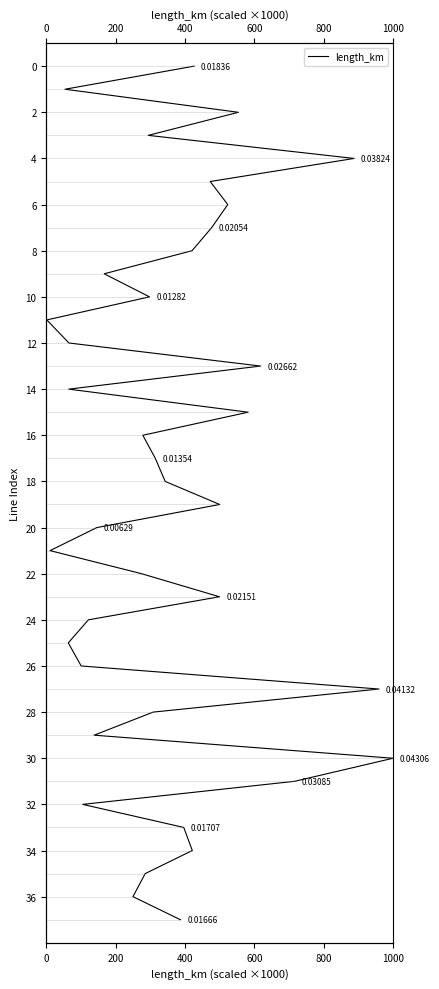

The chart shows a value of 46 at 27. True or false?

False